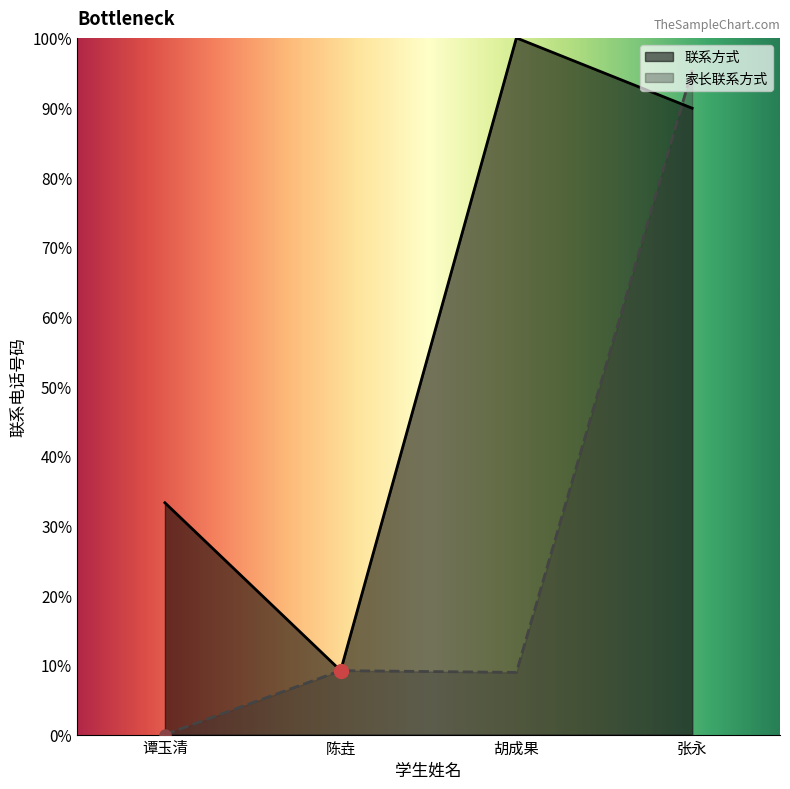

Where is the first local maximum for 家长联系方式?

陈垚